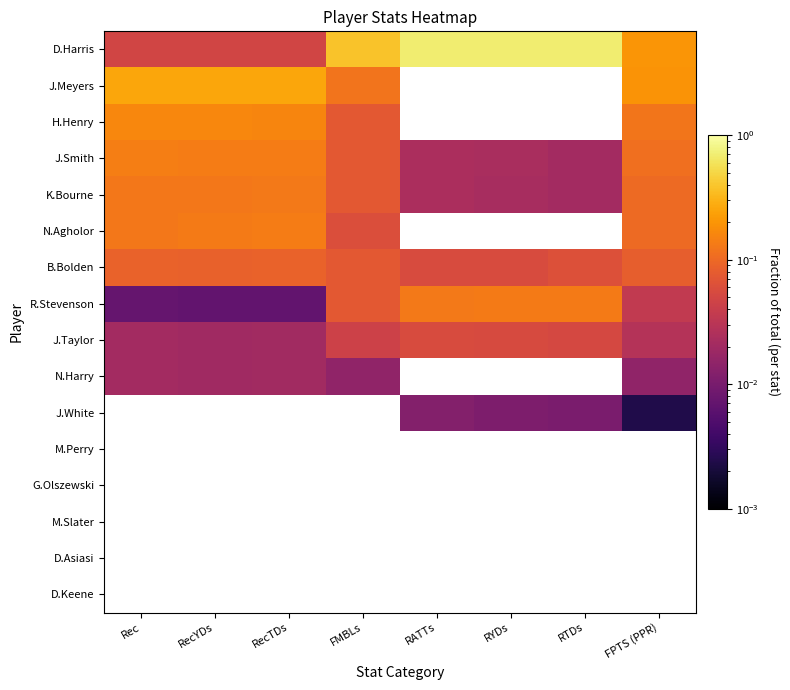

Which label corresponds to the smallest value in the chart?

FPTS (PPR)